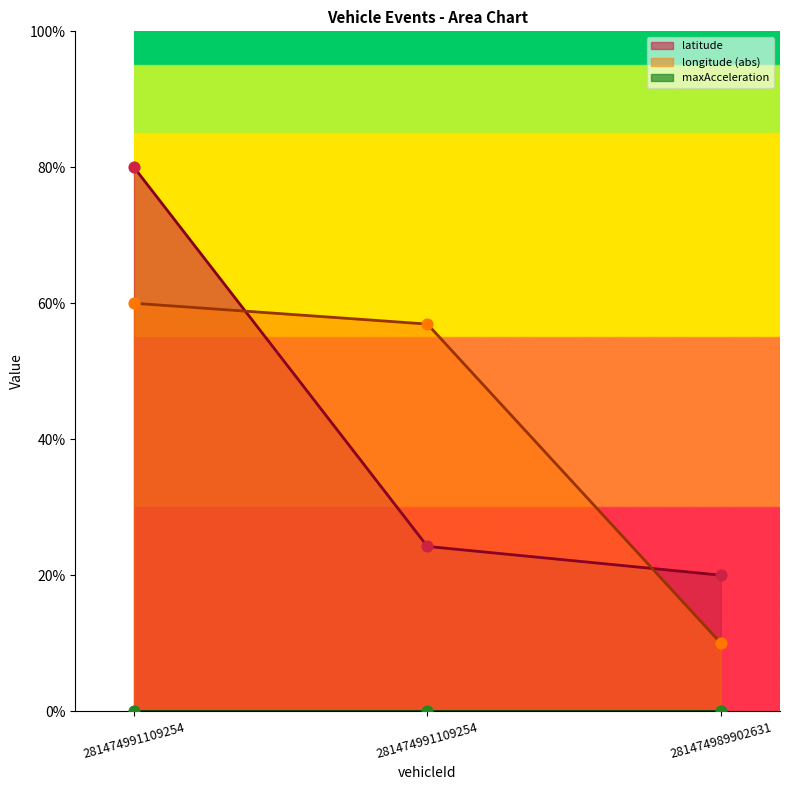

At which category is the sum across all series the highest?

281474991109254